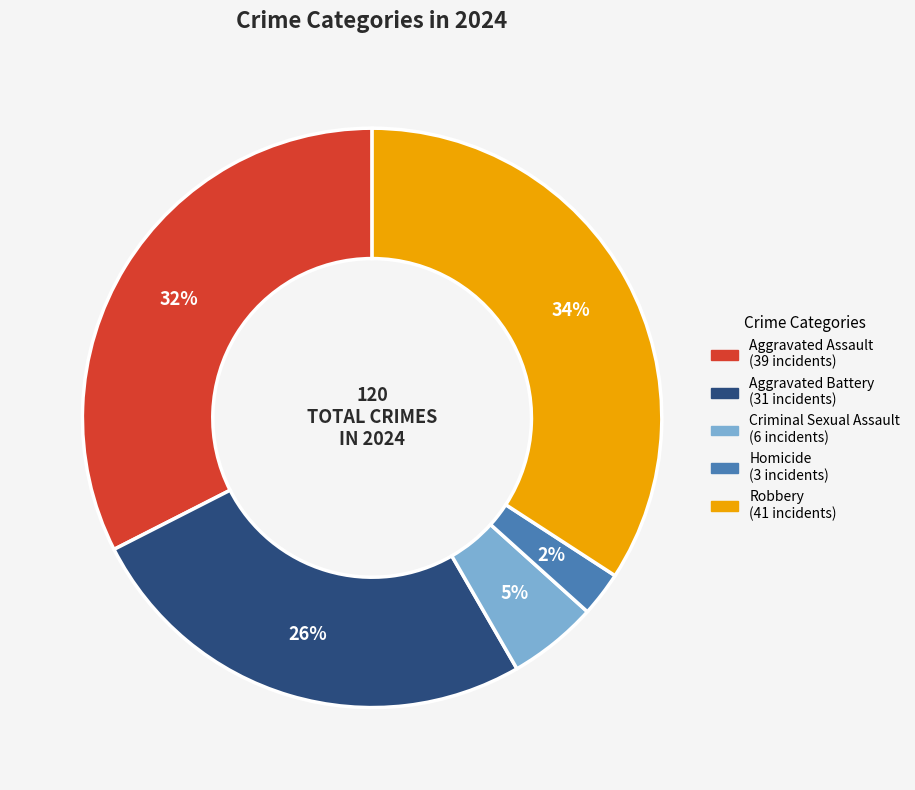

Between Criminal Sexual Assault and Aggravated Assault, which is larger?

Aggravated Assault